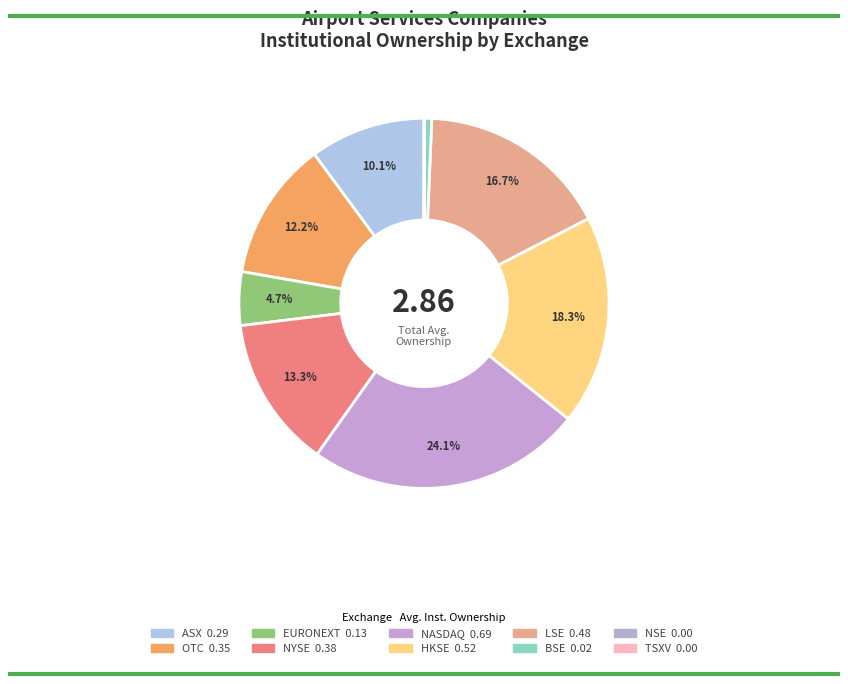

How many slices are in this pie chart?

10